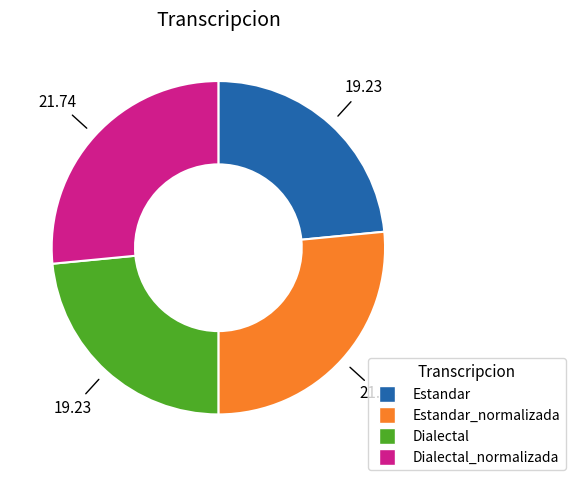

Does any single category account for the majority?

No